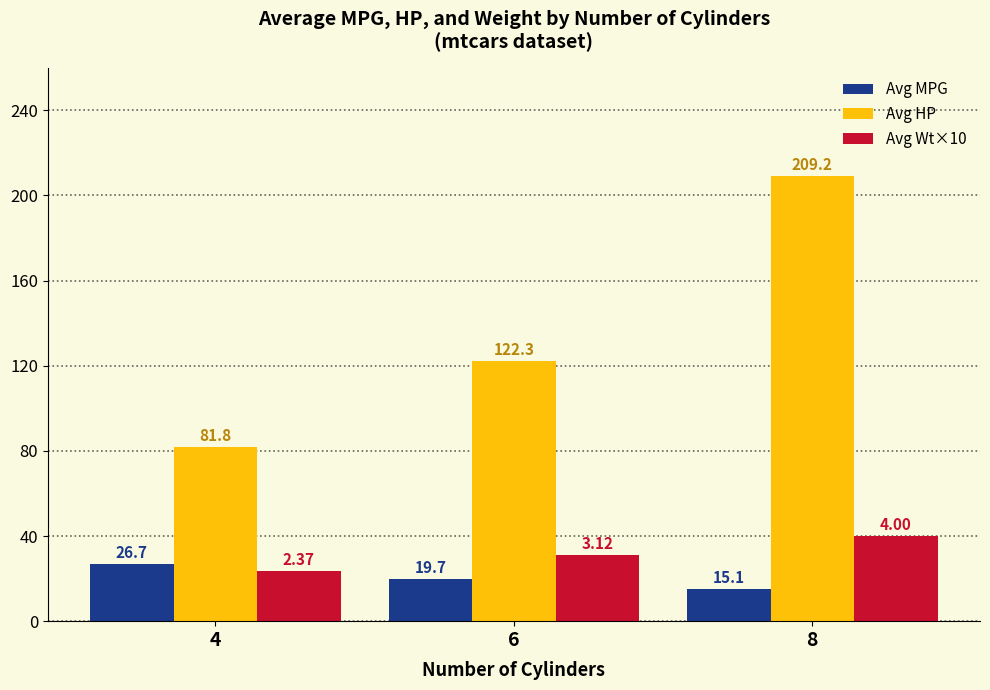

What is the total value across all series at 4?

132.2